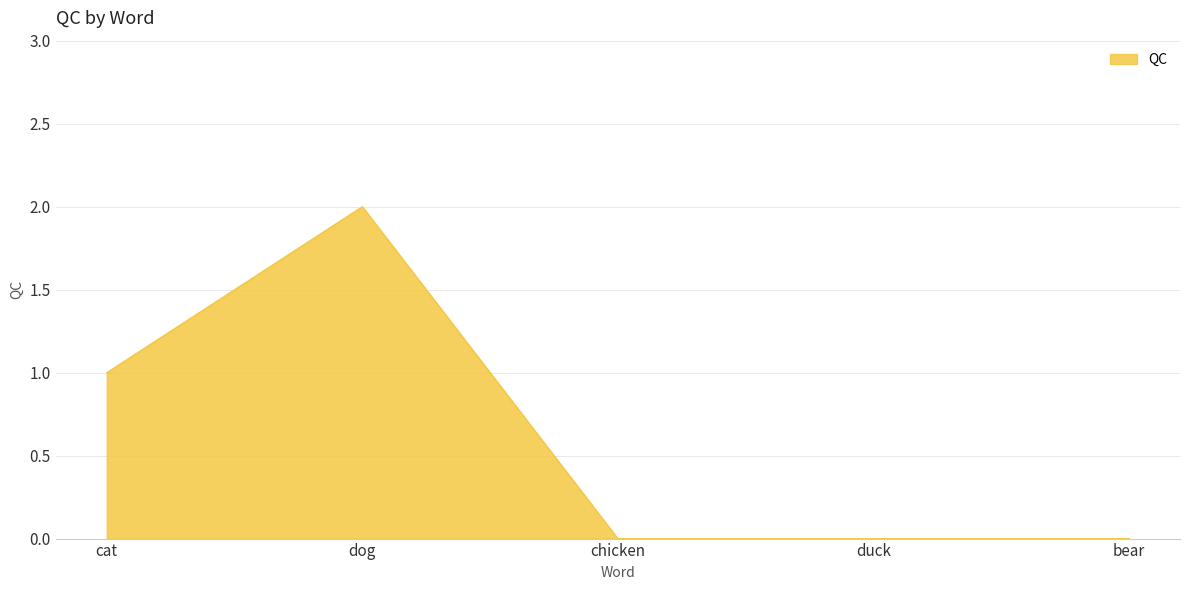

True or false: there are more than 2 points higher than both neighbors.

False